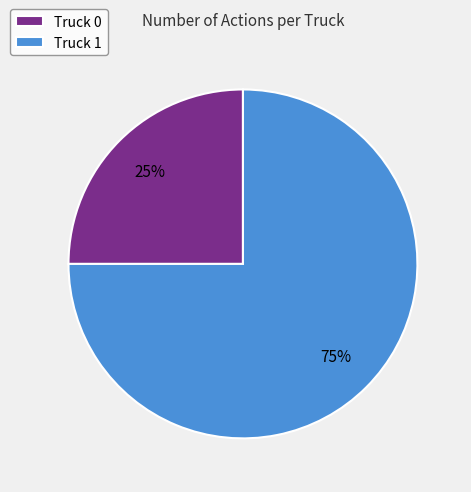

How many slices are in this pie chart?

2